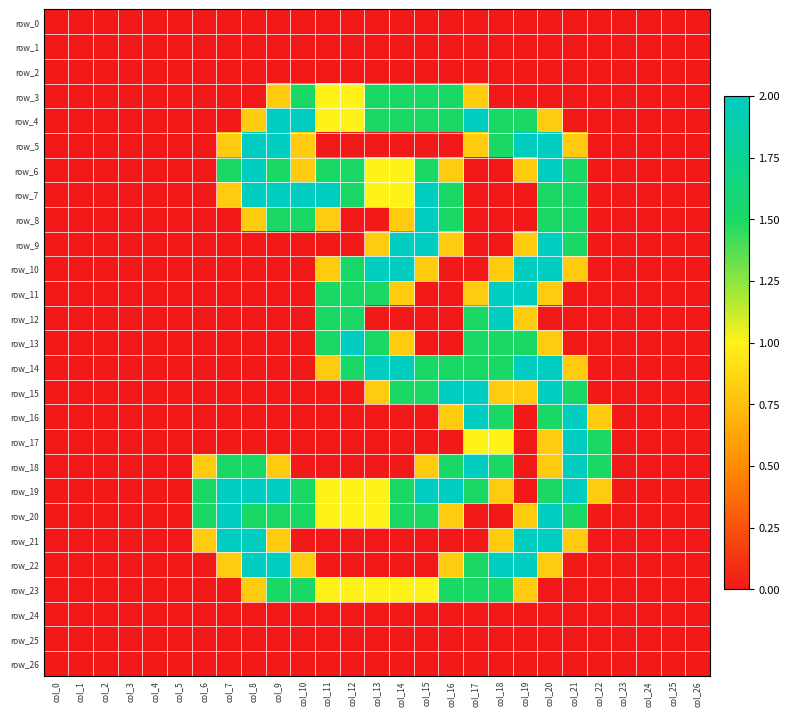

Between col_6 and col_0, which is larger?

col_6